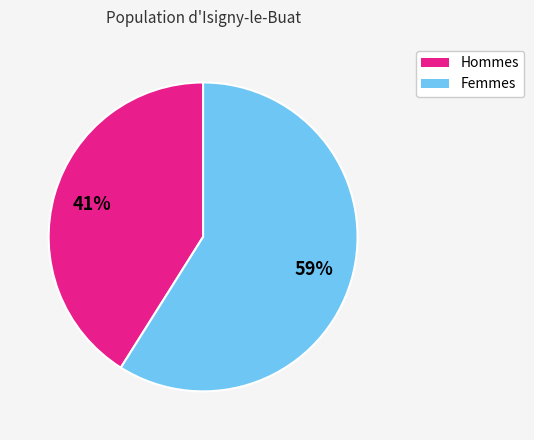

To the nearest percent, what is the difference between the largest and smallest slice percentages?

18%